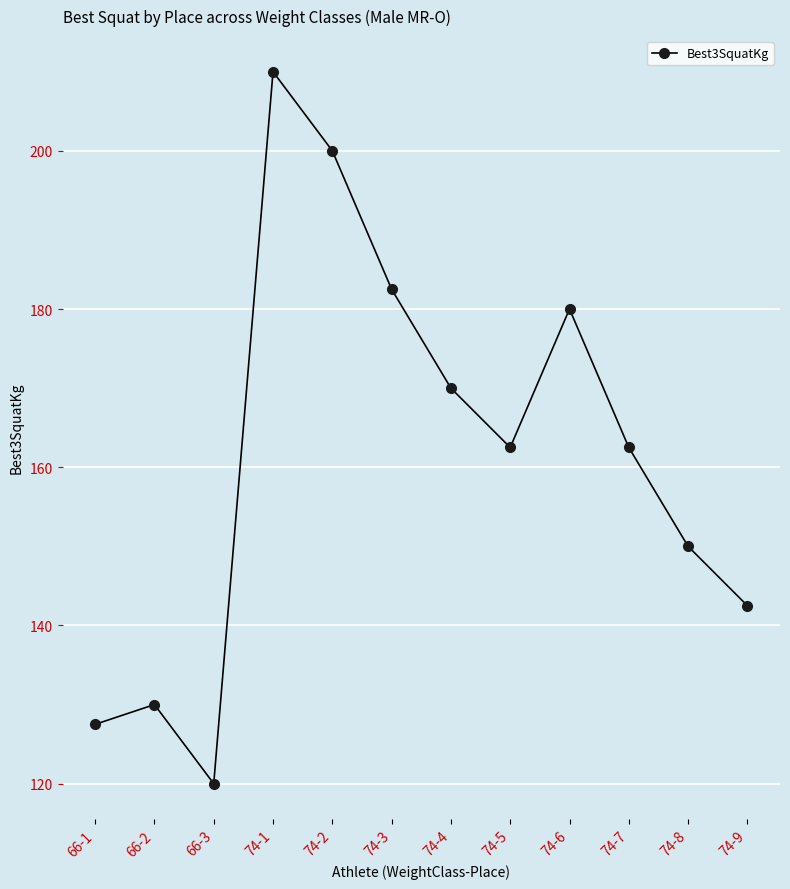

Which category has the highest value across all series?

74-1